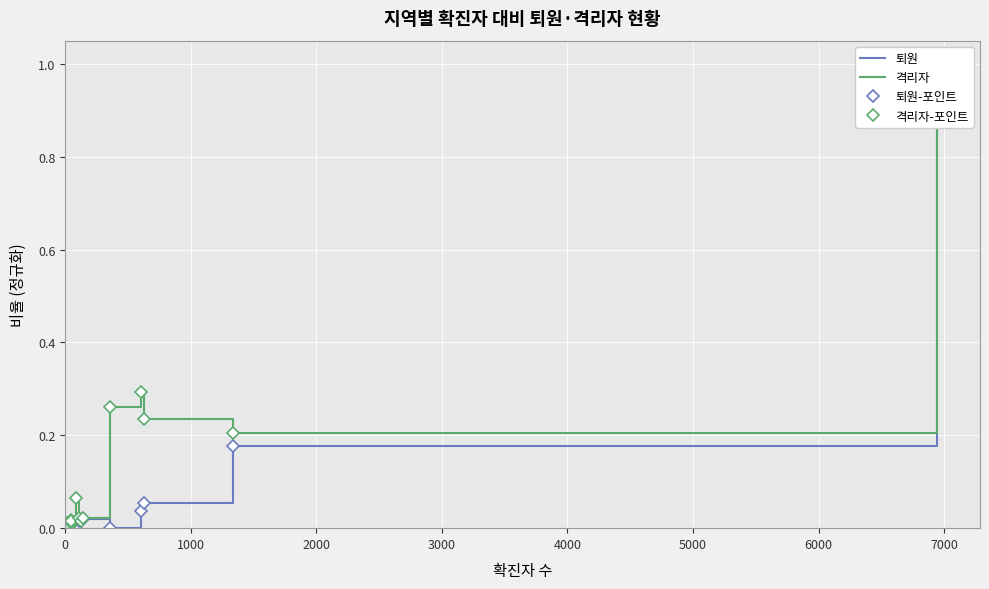

In 퇴원-포인트, how many points are lower than both neighbors (excluding endpoints)?

4